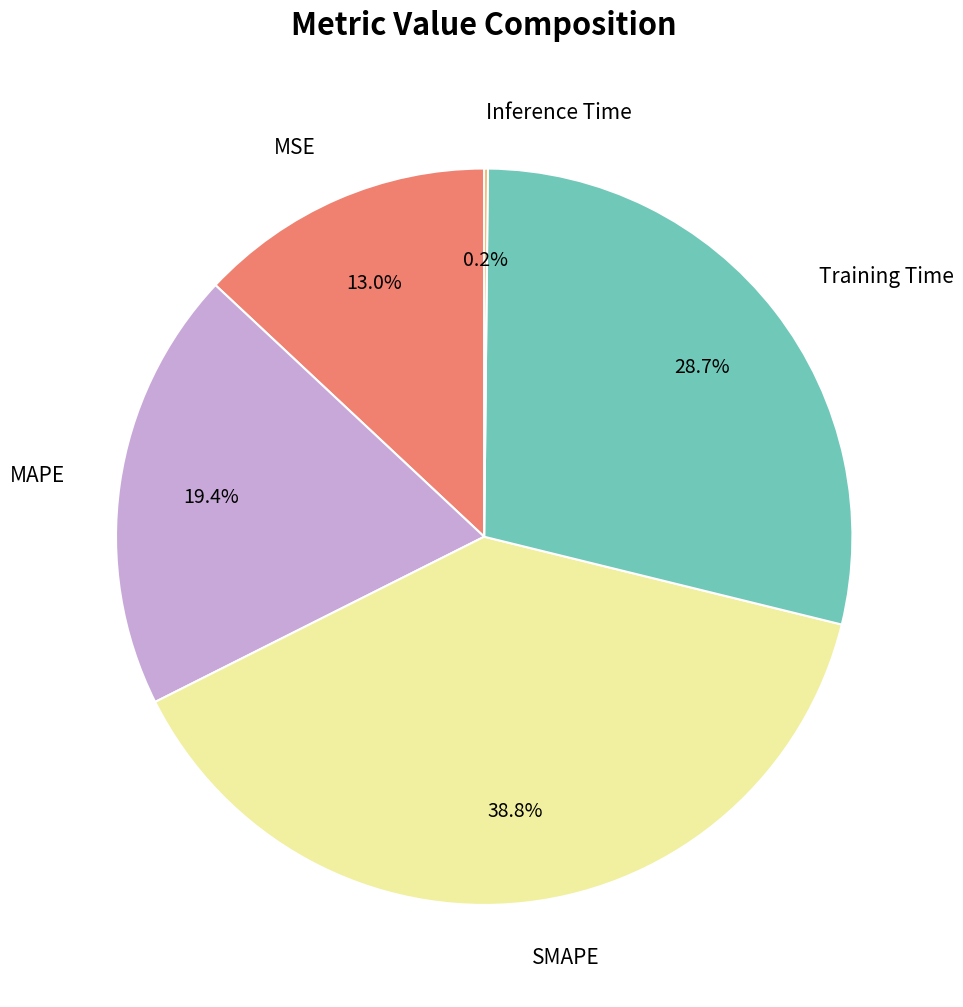

How much of the chart is everything except SMAPE?

61.2%